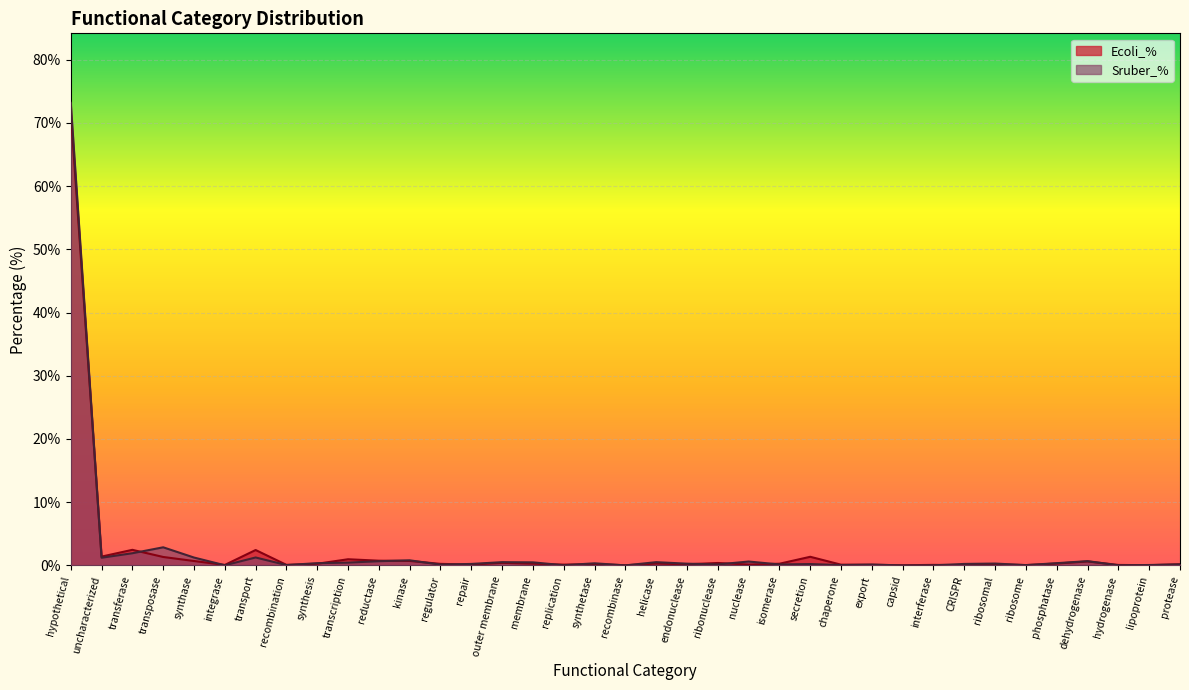

What is the sum of the Sruber_% values at recombination and ribonuclease?

0.2